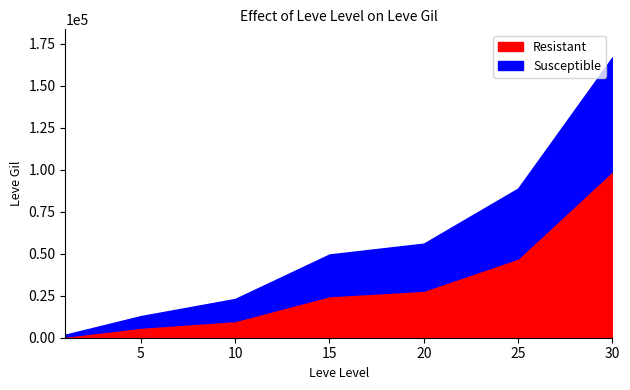

What is the difference between the highest and lowest values at 30?

31490